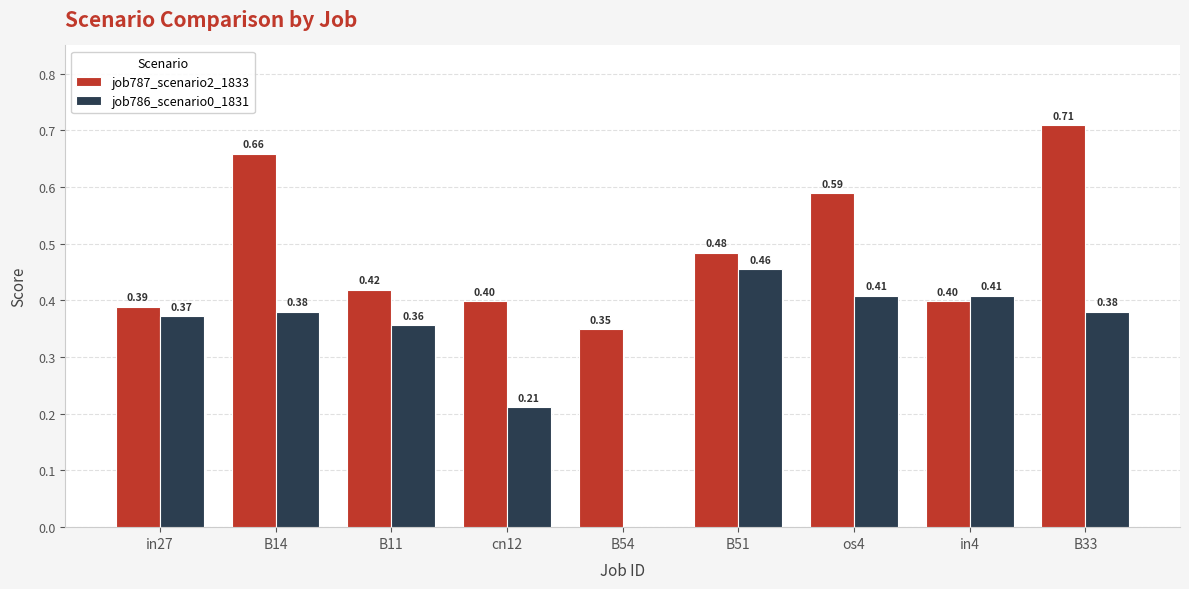

Which series changed the most between in27 and B14?

job787_scenario2_1833